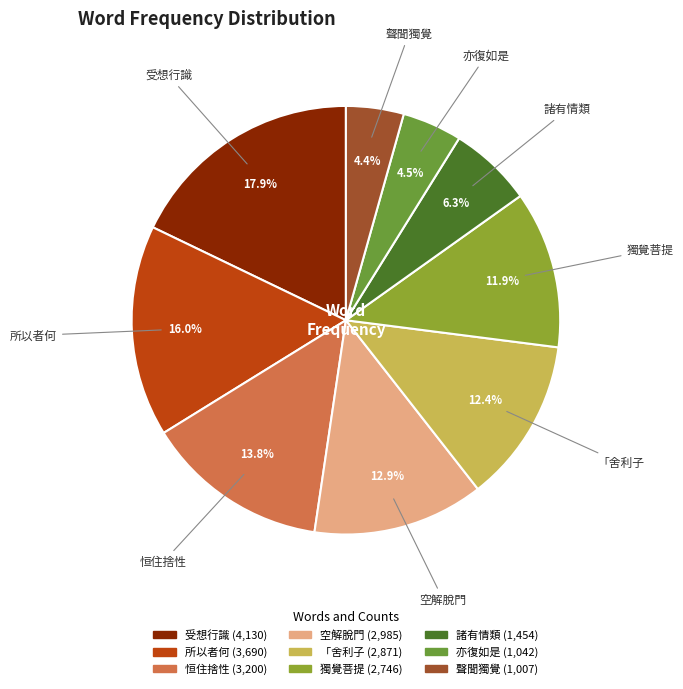

How many slices are in this pie chart?

9